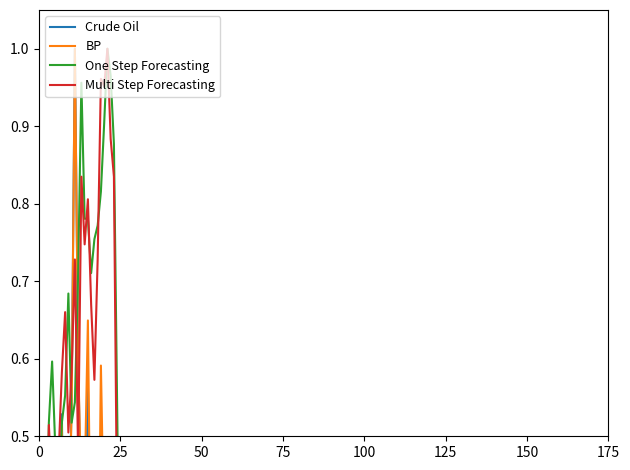

What is the average value of the Multi Step Forecasting series?

0.4